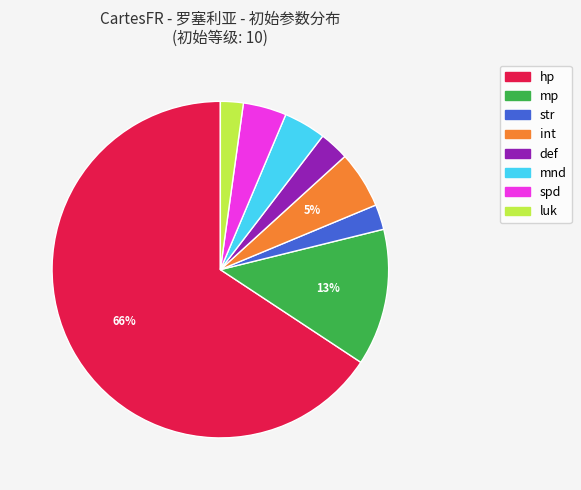

To the nearest percent, what portion does mp represent?

13%